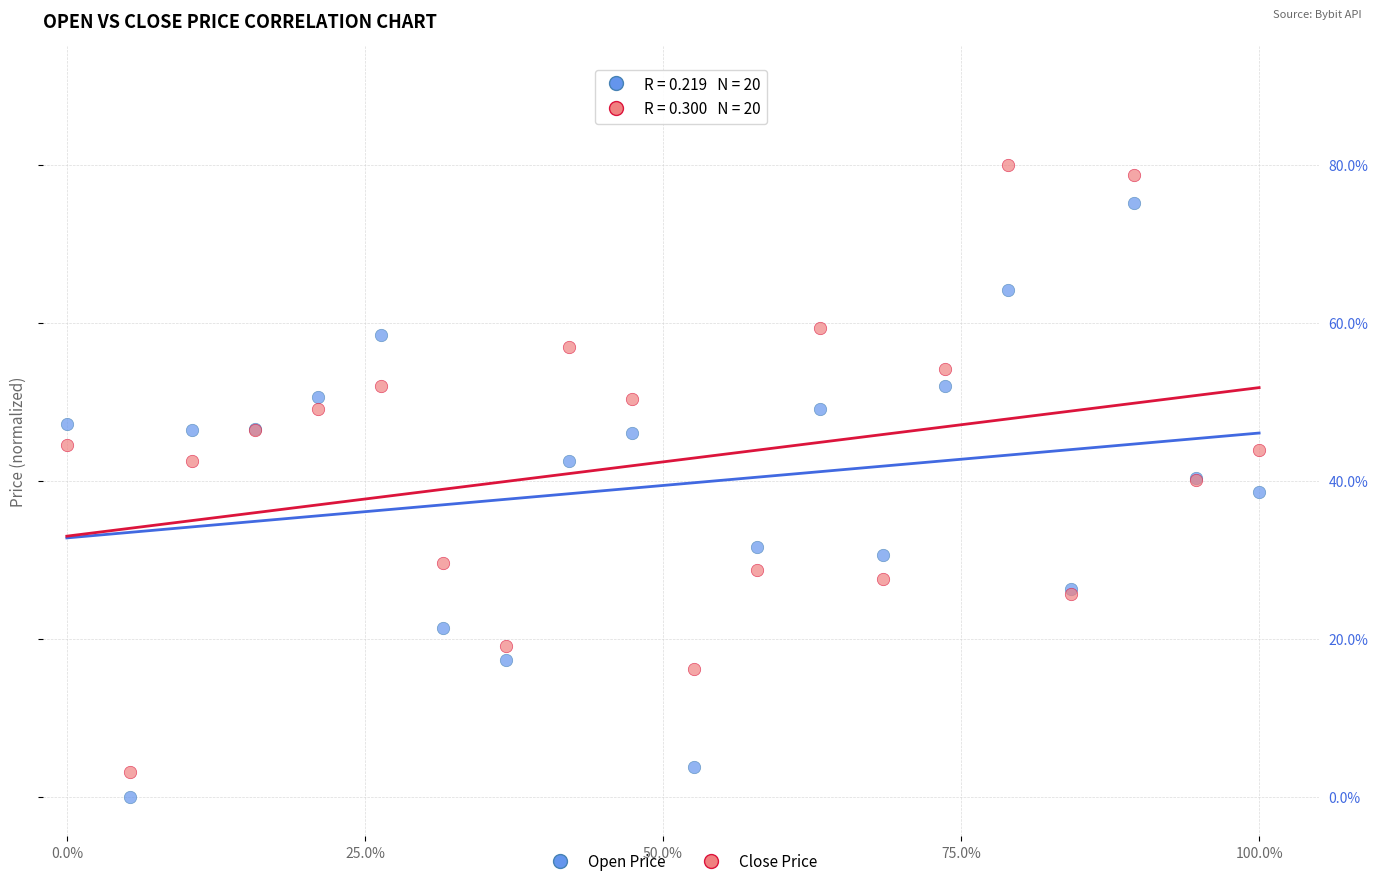

Which series contains the lowest Y value?

Open Price